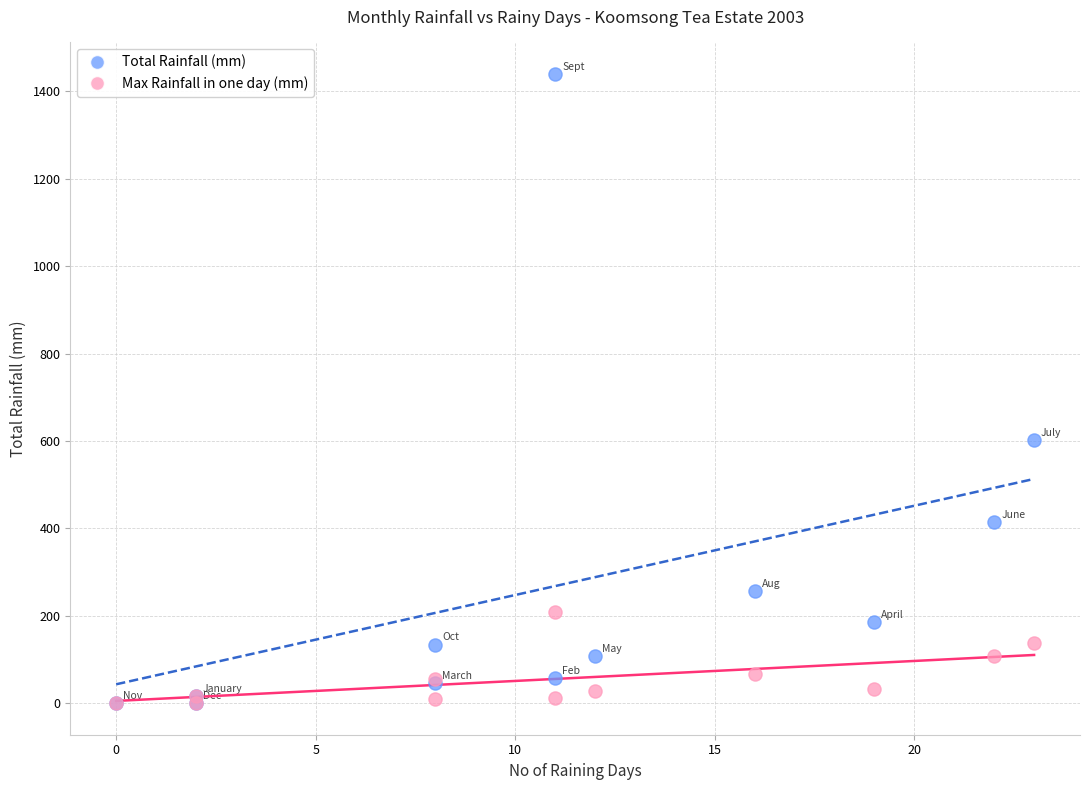

In the Total Rainfall (mm) series, what Y value is closest to 719?

601.4